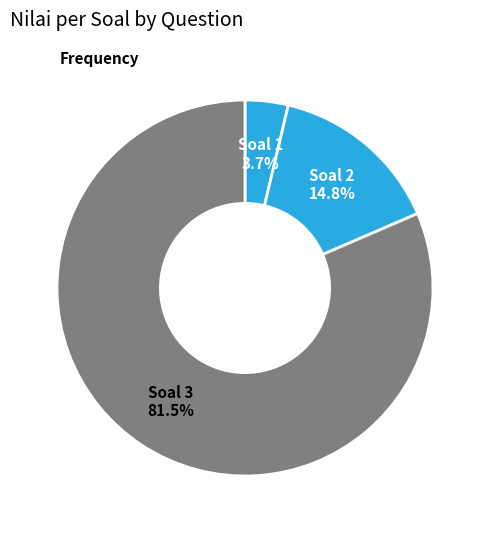

What is the largest slice in the pie chart?

Soal 3